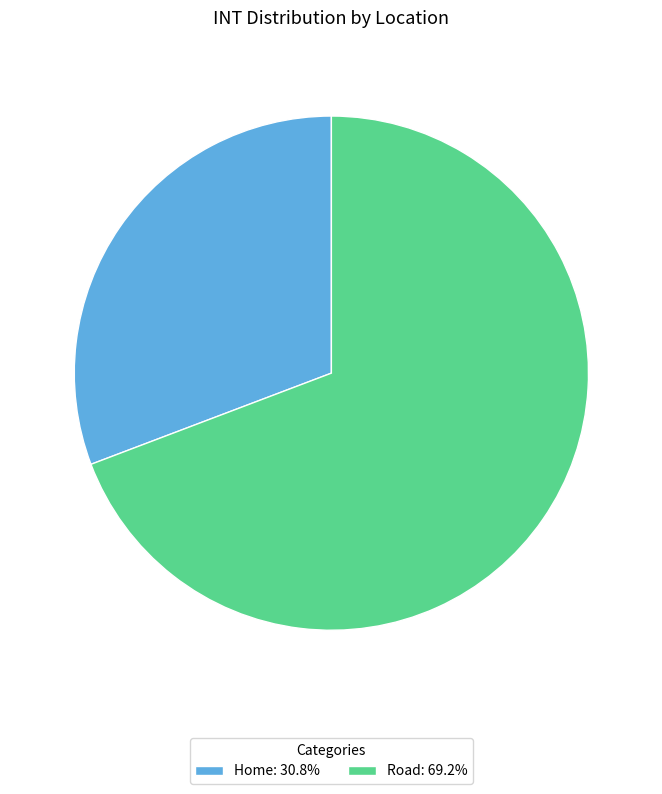

Is the sum of Road and Home greater than half?

Yes